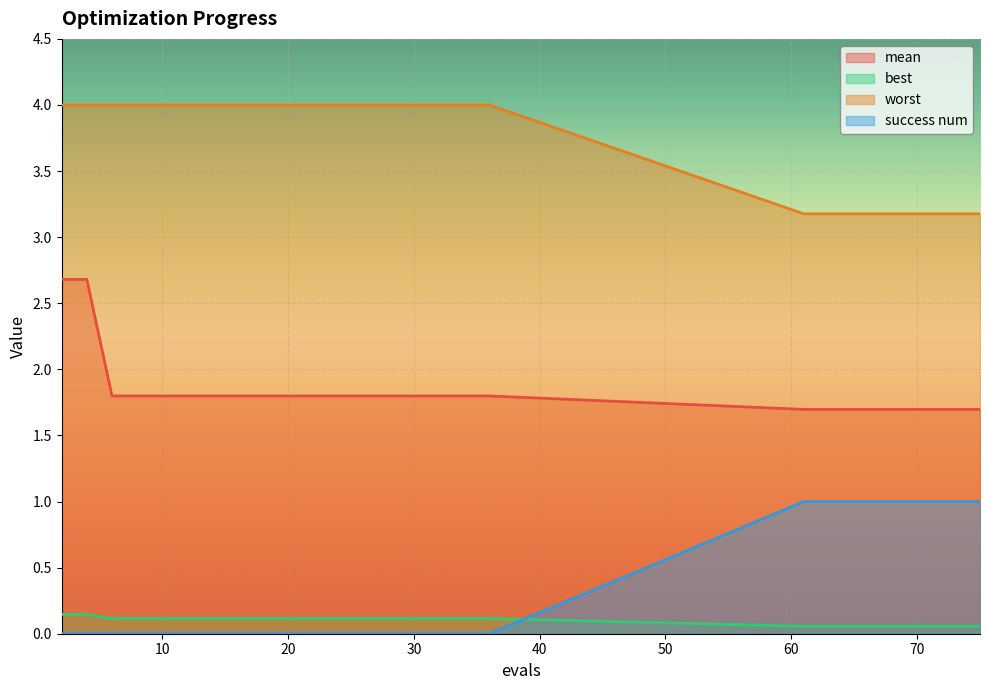

At which label is success num closest to 0?

2